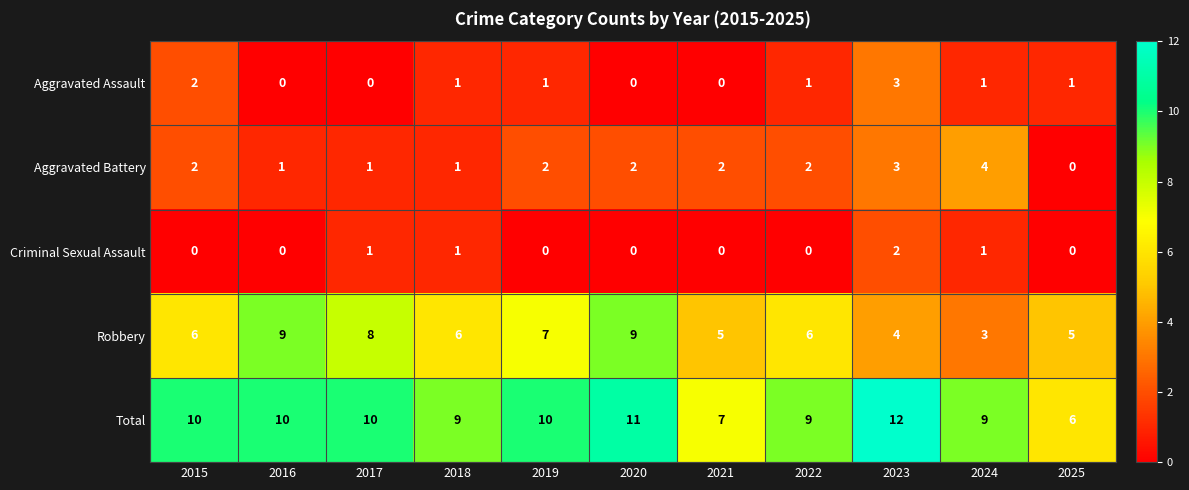

Which series has the largest total across all categories?

Total